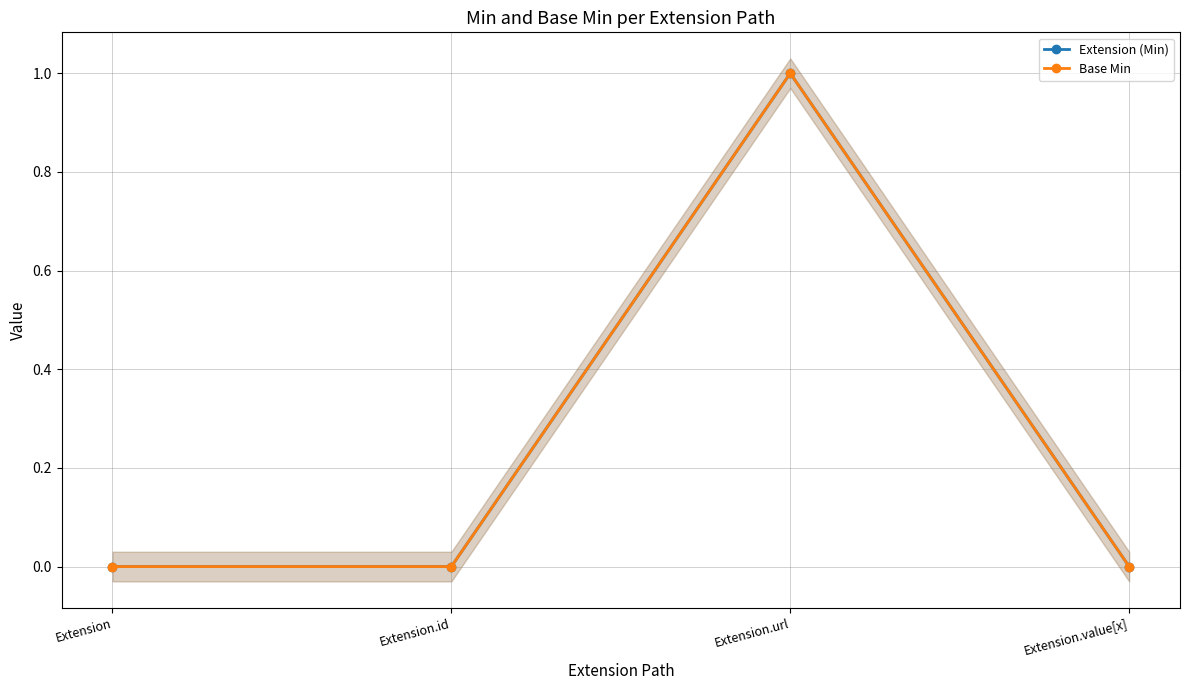

Which series has the widest spread of values?

Extension (Min)